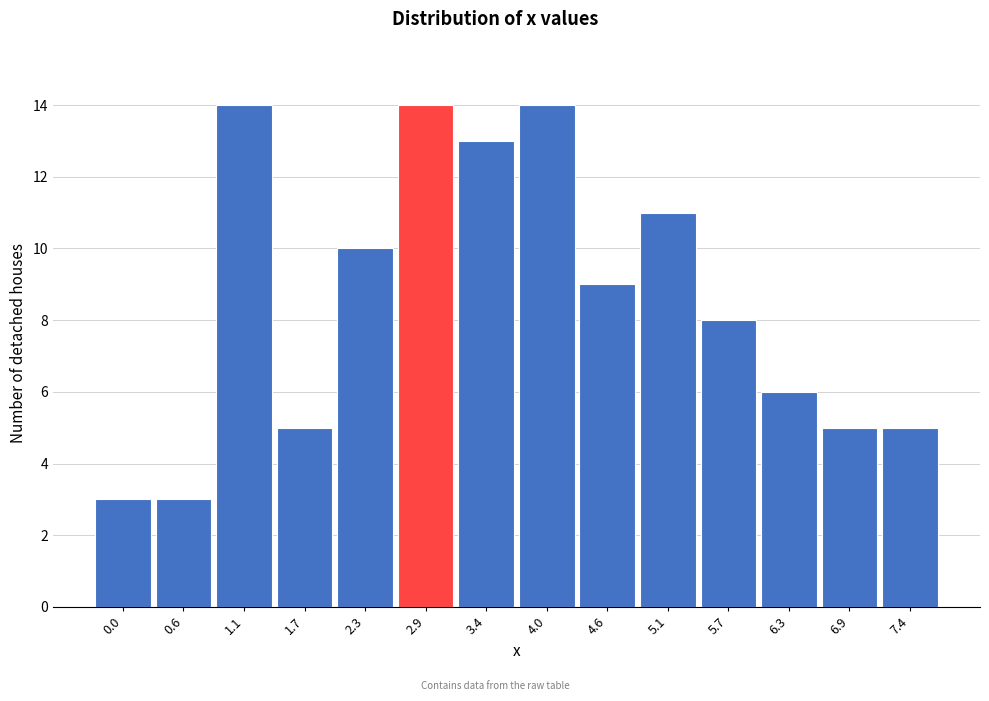

Reading right to left, extract all data points from this chart.

7.4=5	6.9=5	6.3=6	5.7=8	5.1=11	4.6=9	4.0=14	3.4=13	2.9=14	2.3=10	1.7=5	1.1=14	0.6=3	0.0=3